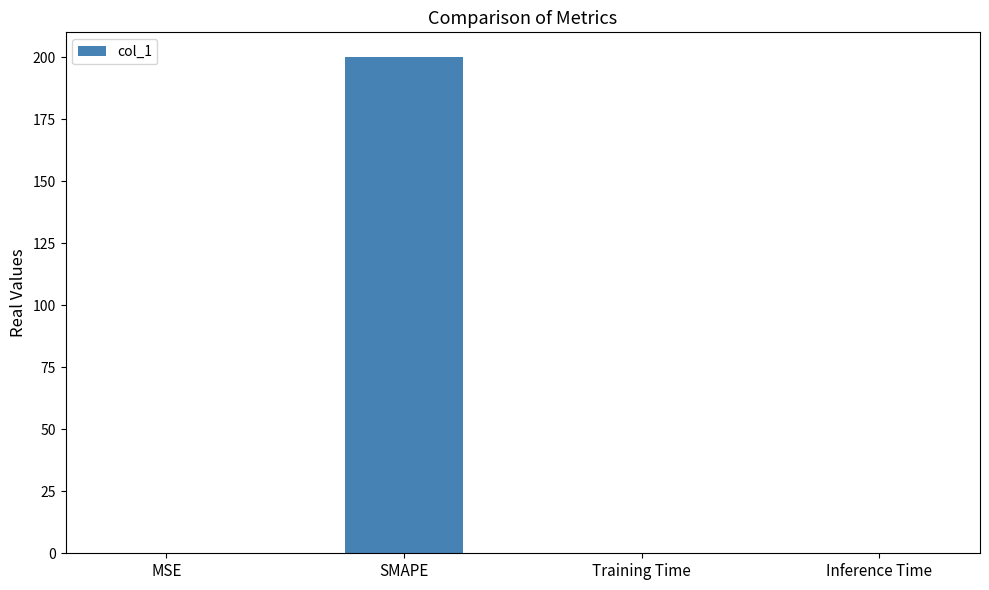

The chart shows a value of 0.0 at Training Time. True or false?

True